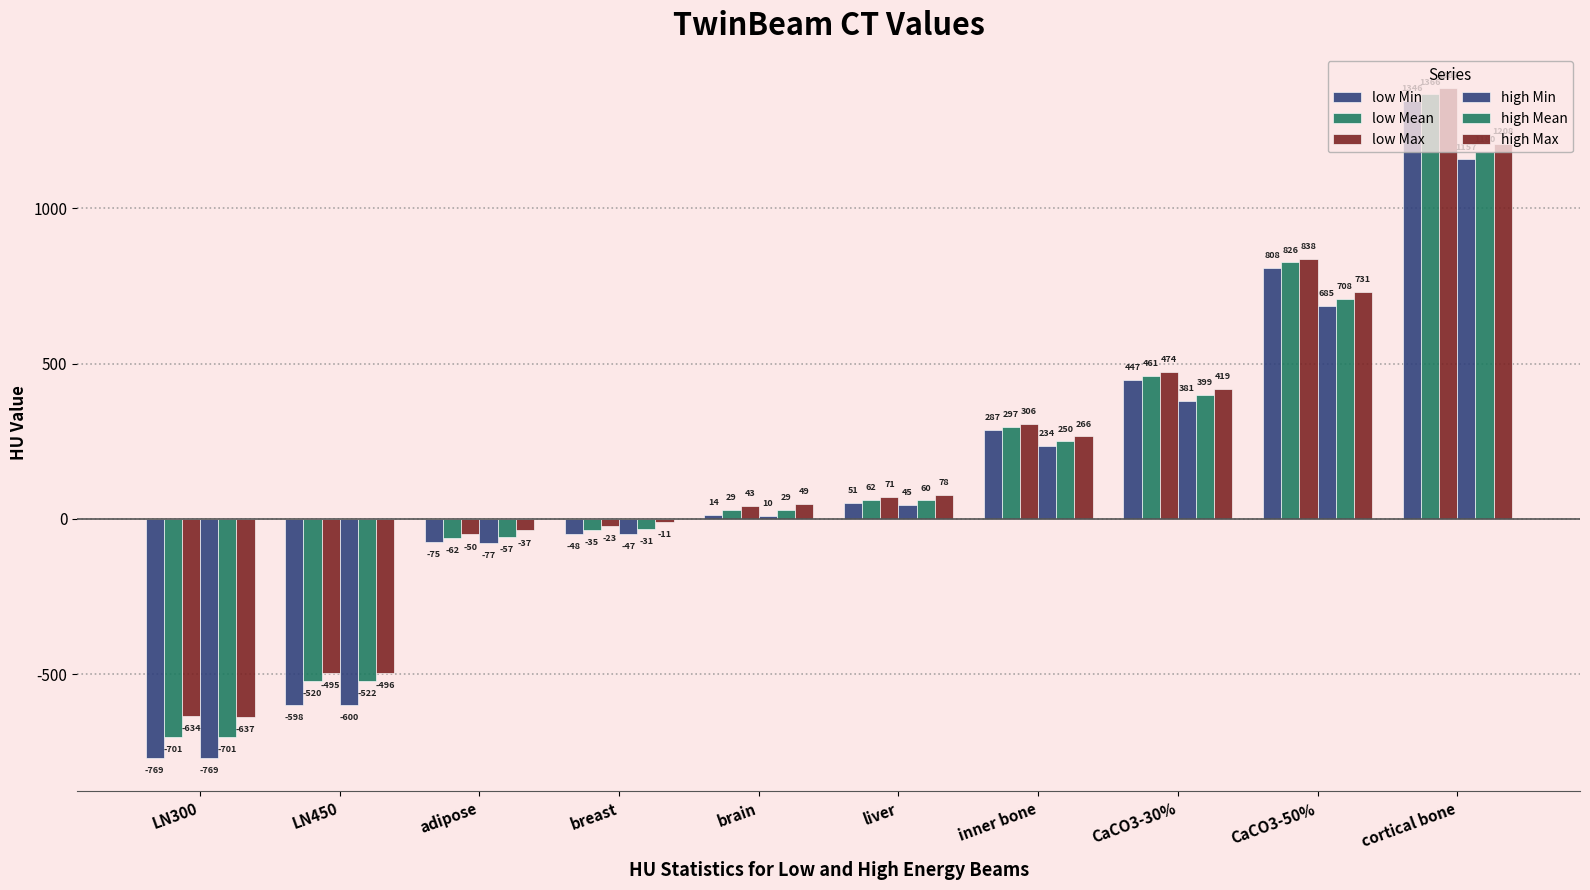

How many values in high Max are below zero?

4